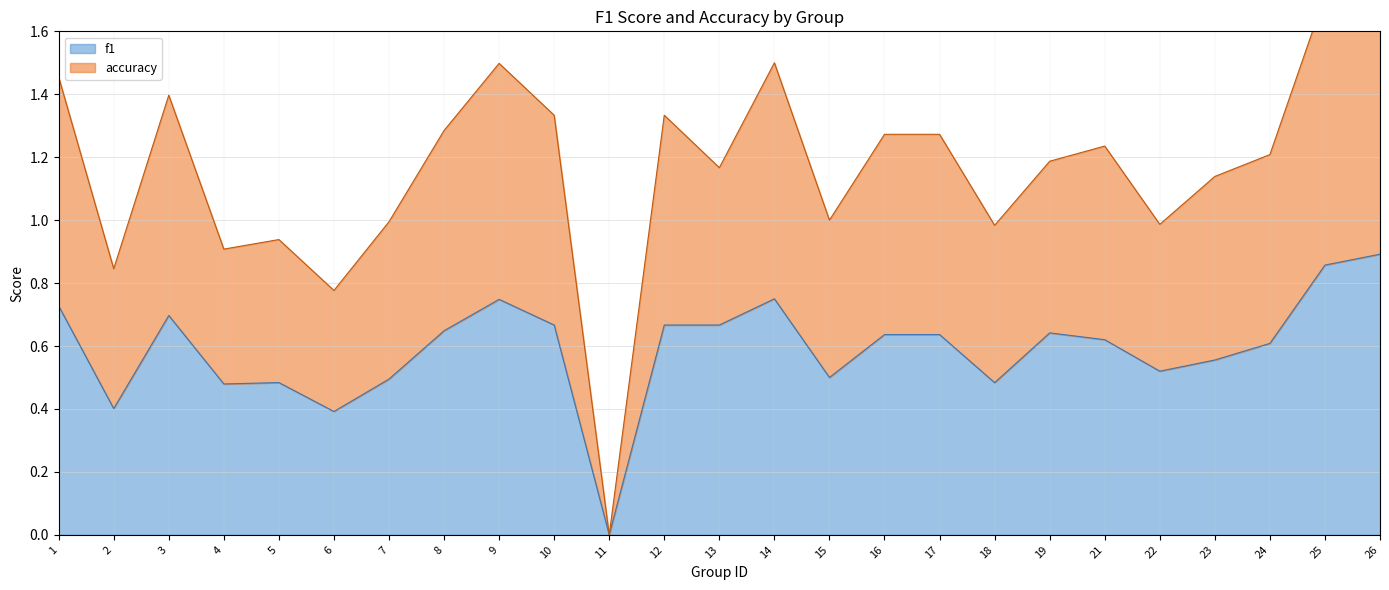

Between 3 and 6, which series saw the biggest shift?

accuracy